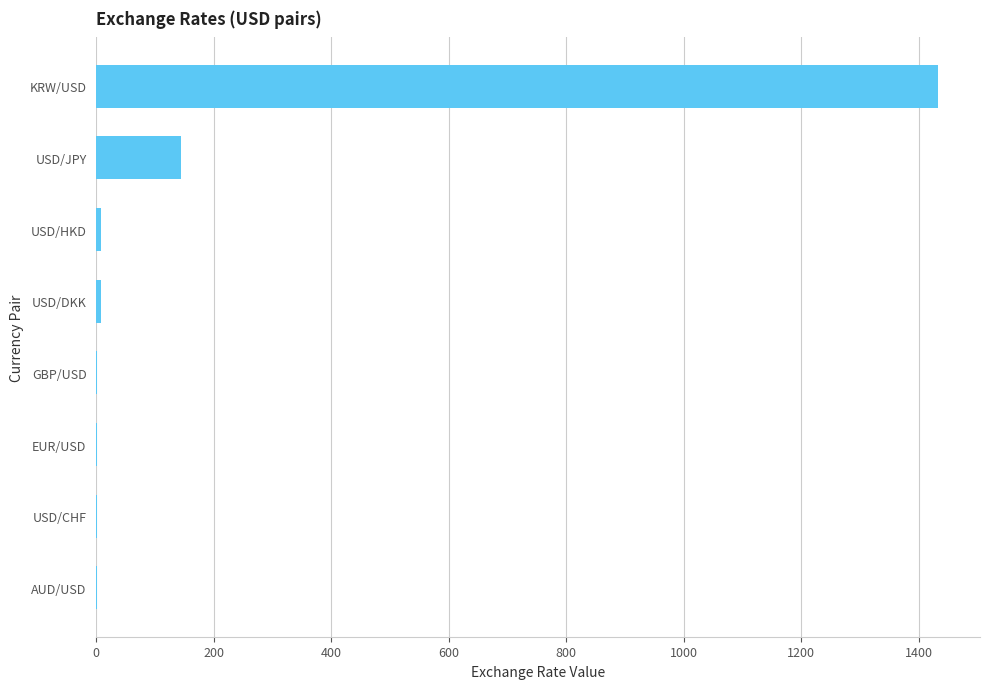

How many values exceed 7?

4